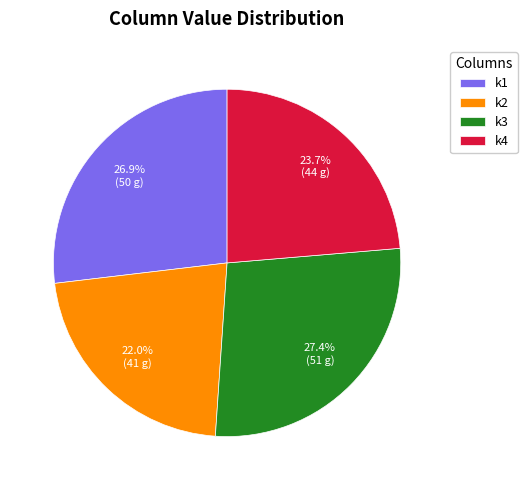

Approximately how many times larger is the value at k2 compared to k4?

0.9